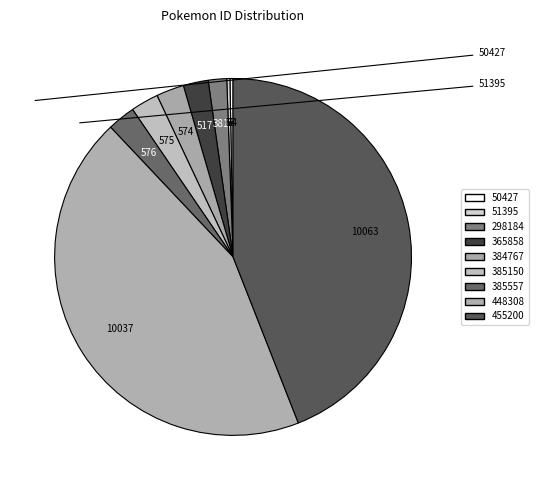

Which has a higher value, 384767 or 385150?

385150